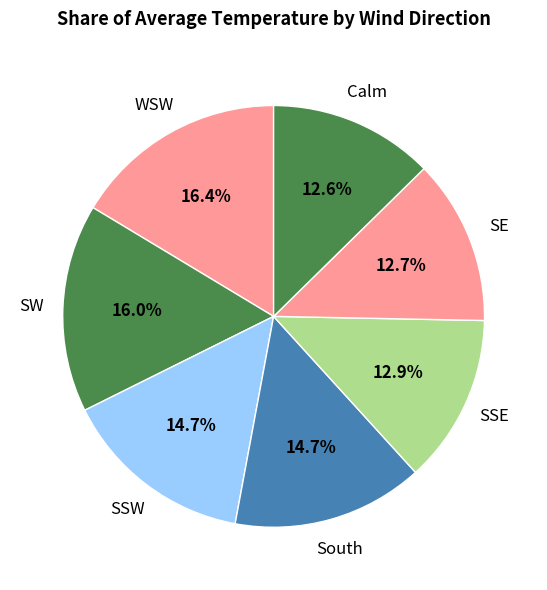

What is the total percentage of SSW and SW?

30.7%